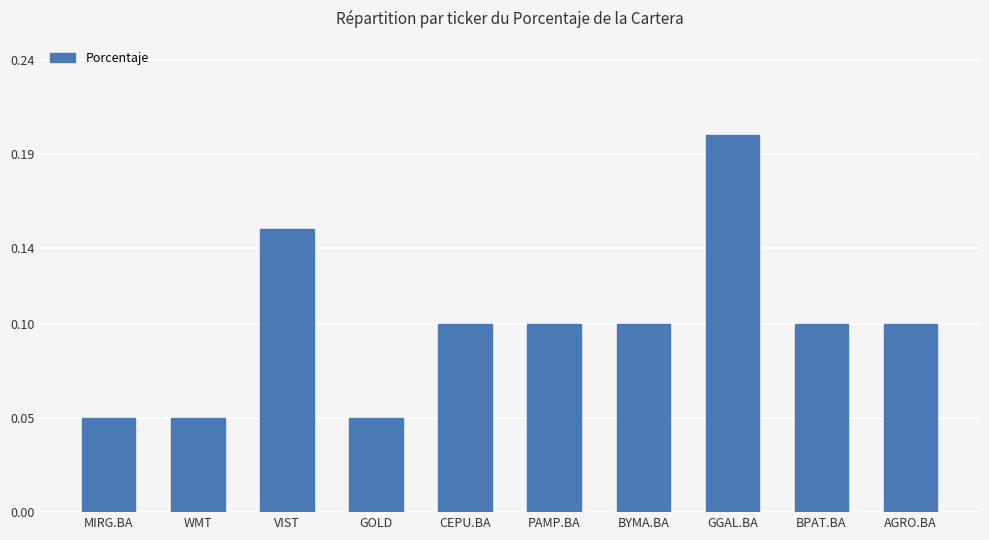

Count the values in the range 0 to 1.

10